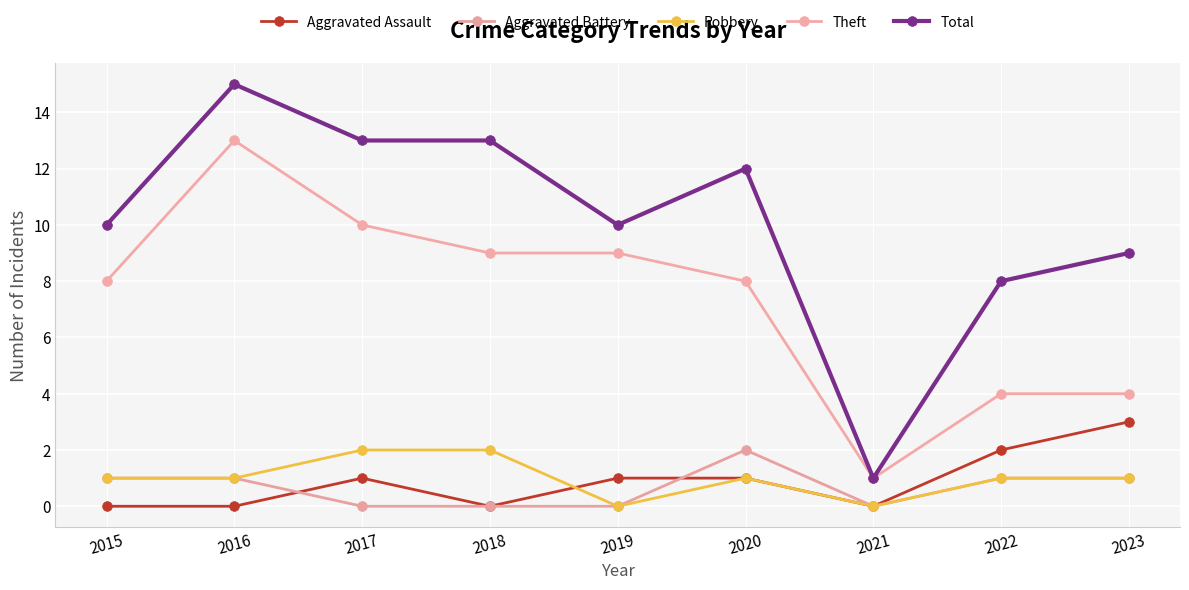

How many interior local peaks does the Aggravated Battery series have?

1